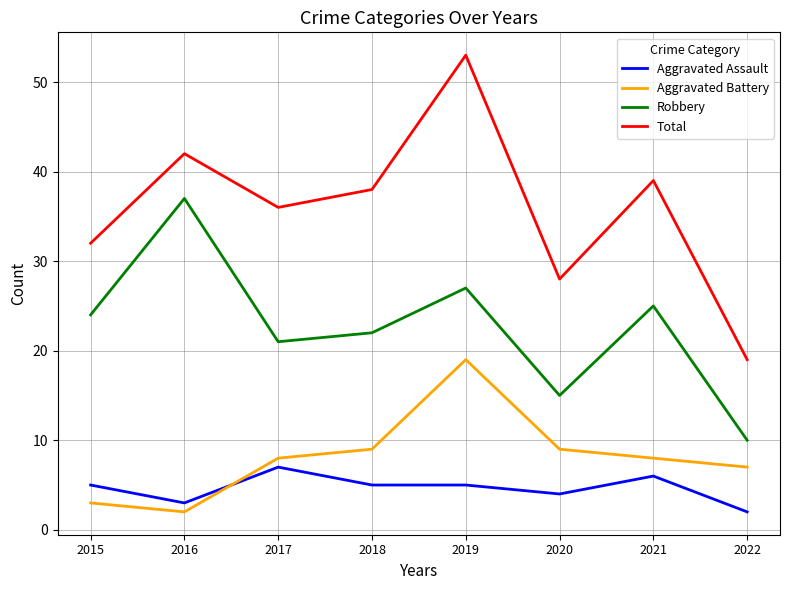

Which series changed the most between 2015 and 2021?

Total